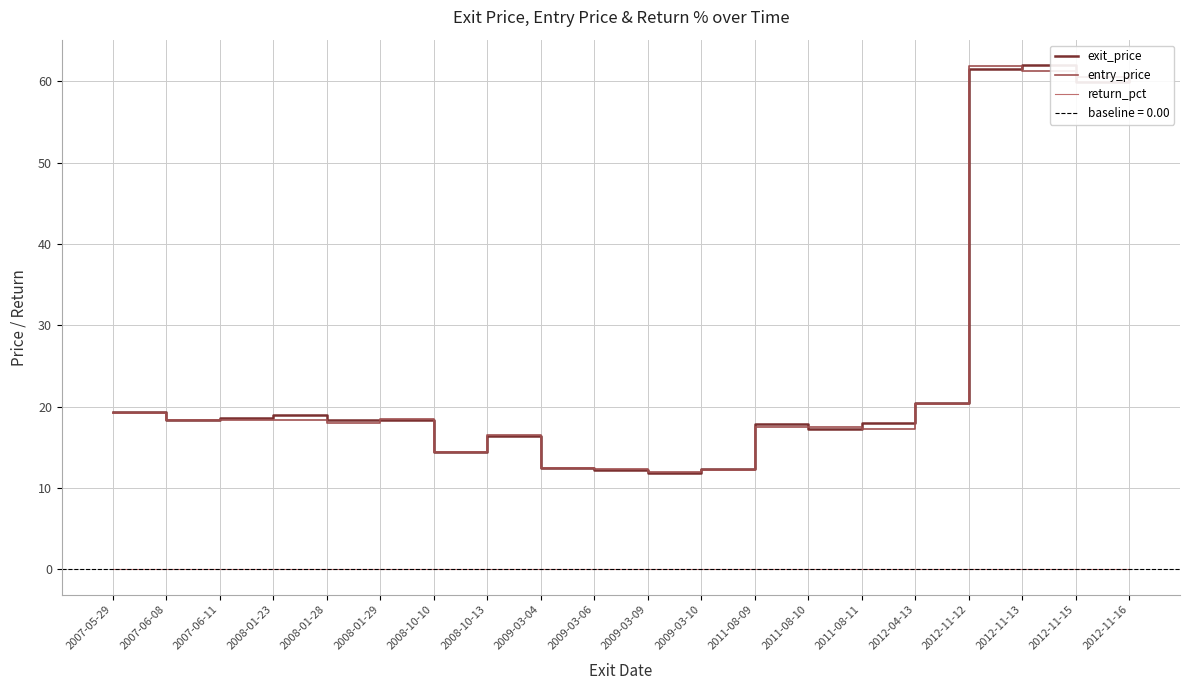

At 2012-11-13, list the series in order from smallest to largest.

return_pct, entry_price, exit_price